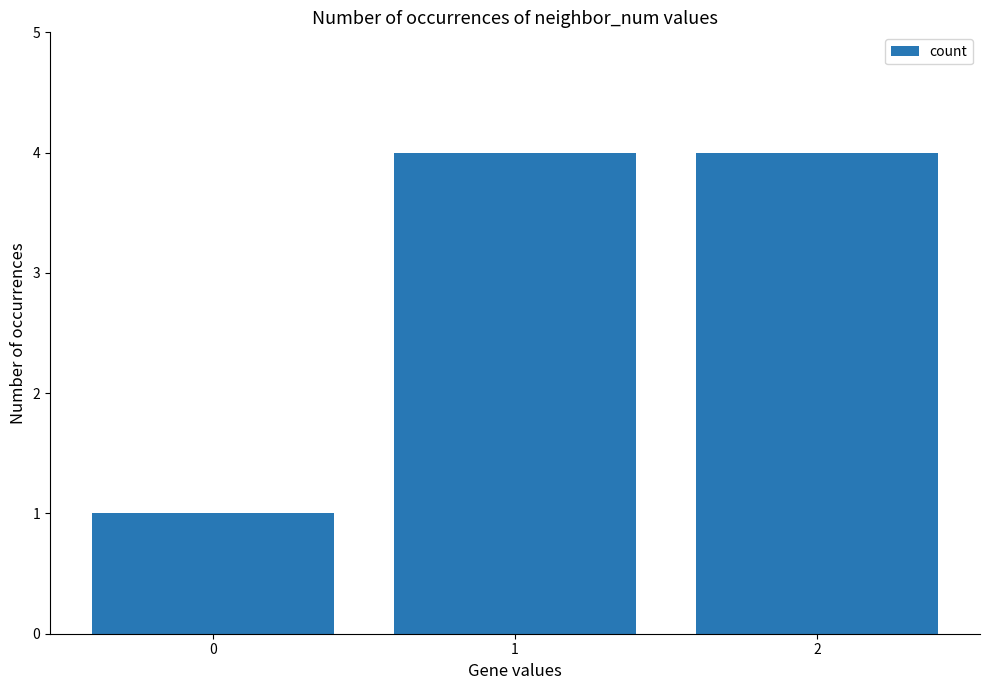

Are the bars grouped side by side (vs. stacked)?

No